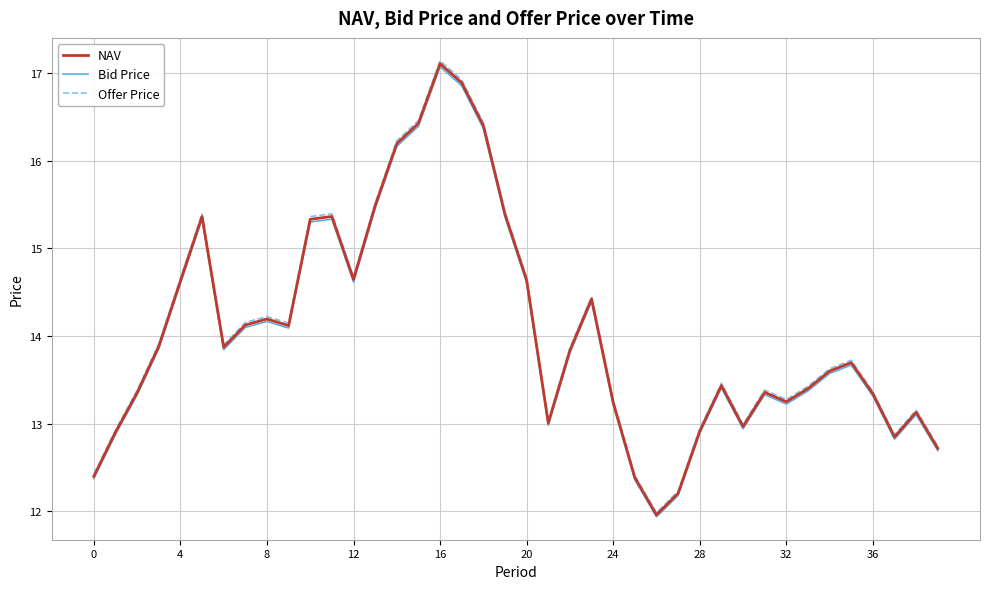

What is the greatest value displayed?

17.1